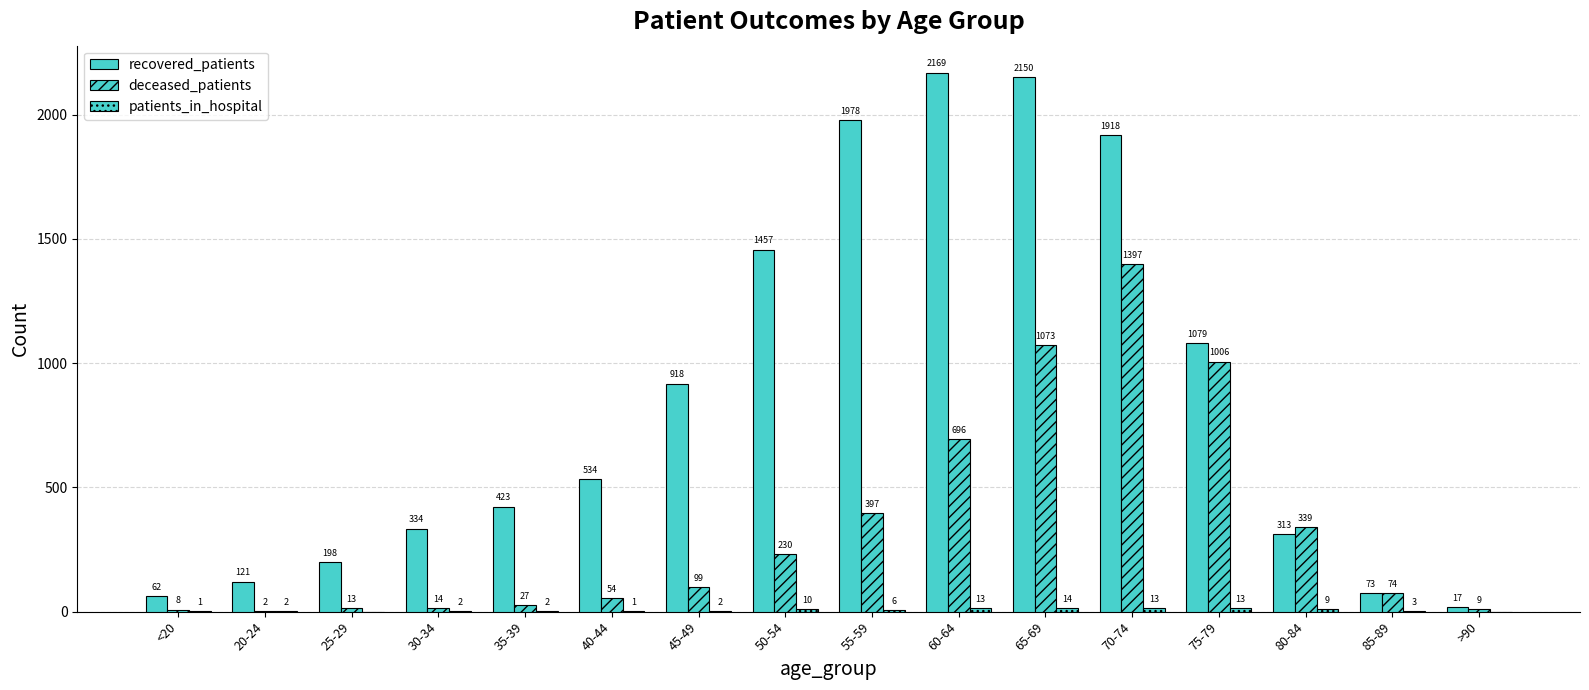

Does the chart contain stacked bars?

No